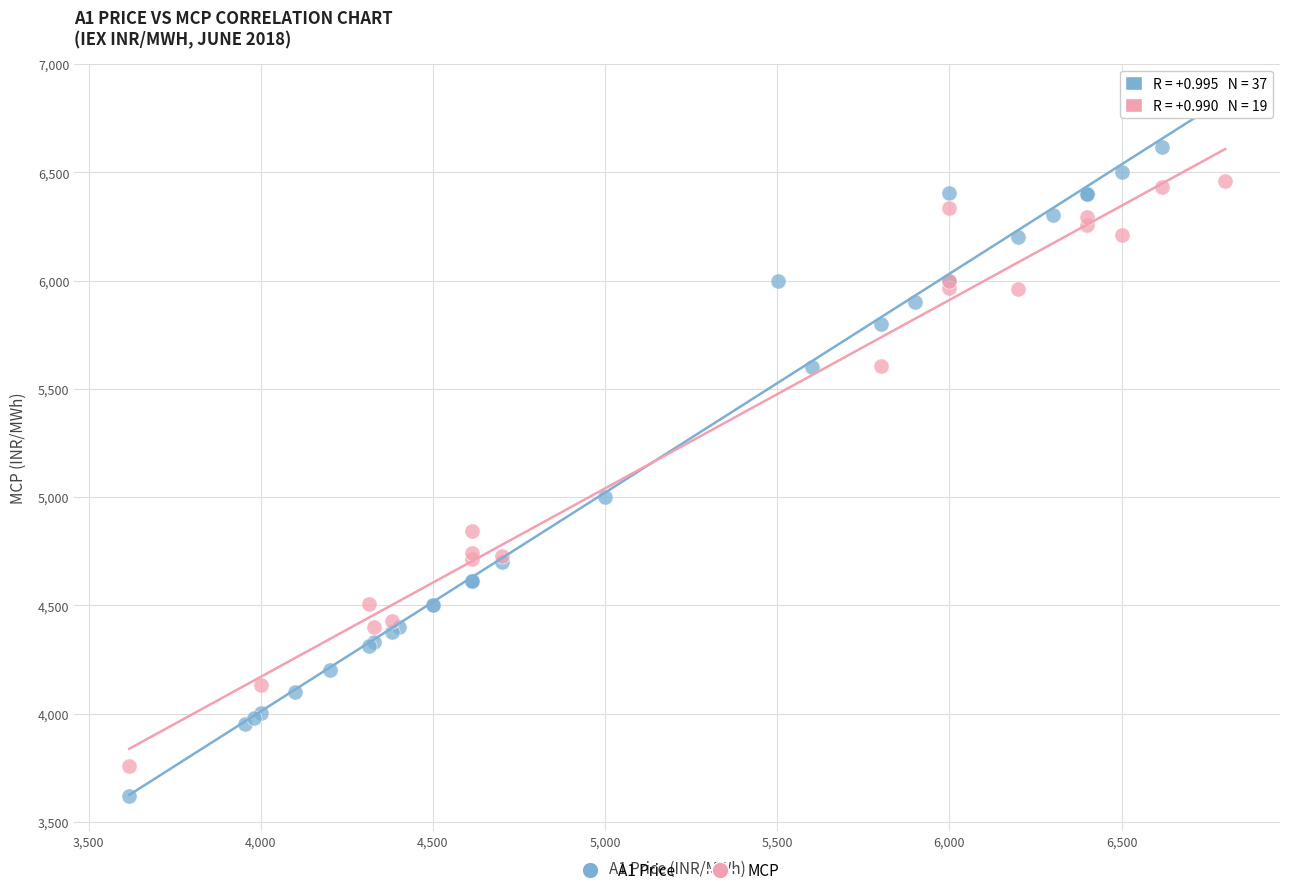

Which series has the largest Y range (max minus min)?

A1 Price